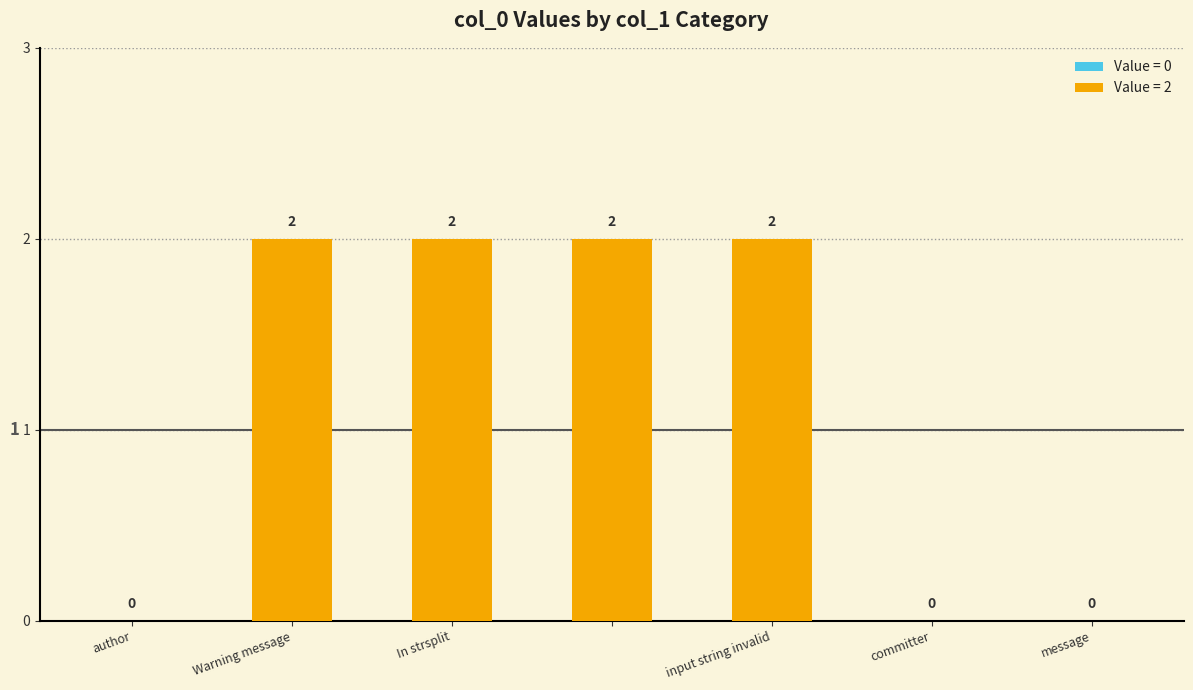

What is the average value?

1